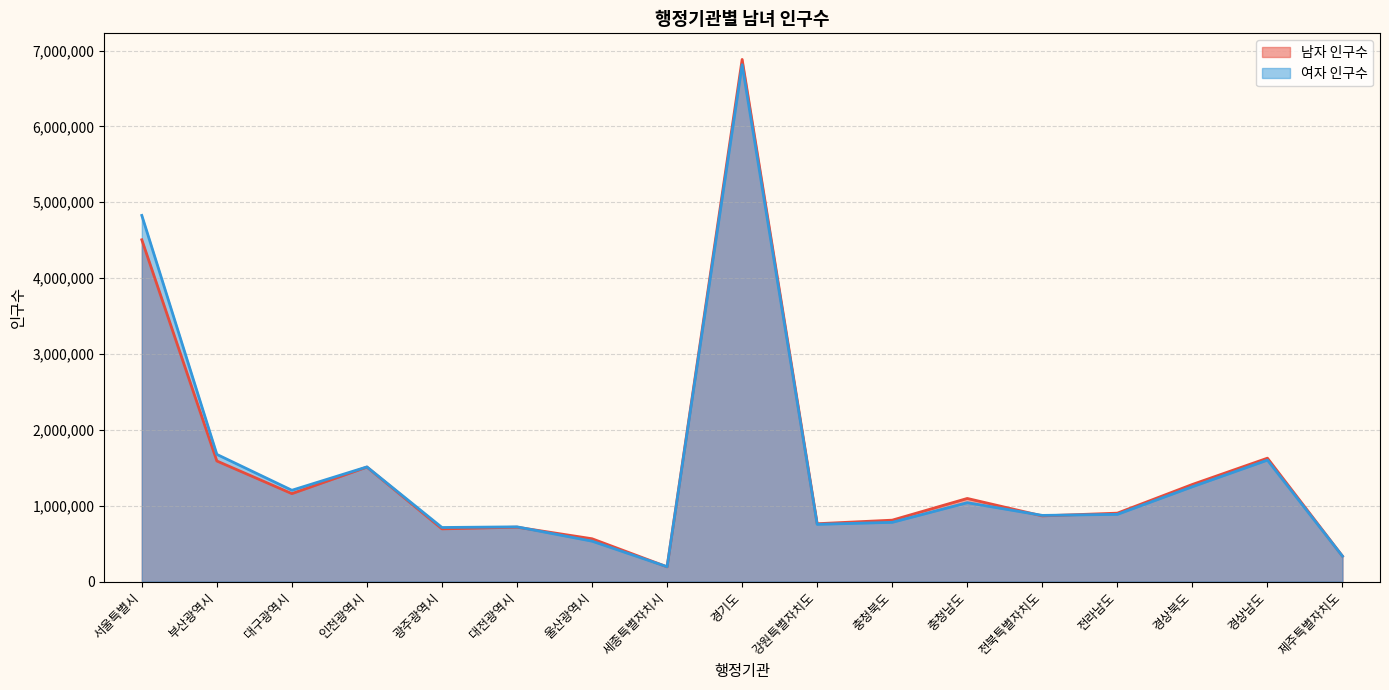

Does the chart display data point markers on the line(s)?

No